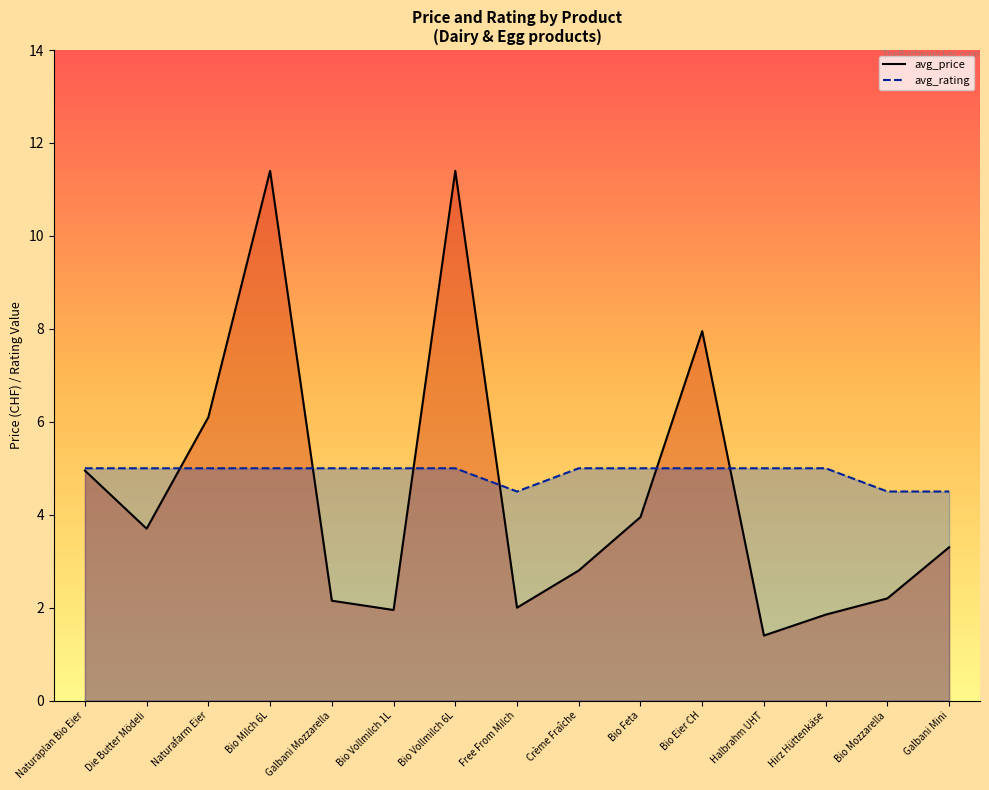

Count the avg_rating line values in the range 5 to 6.

12